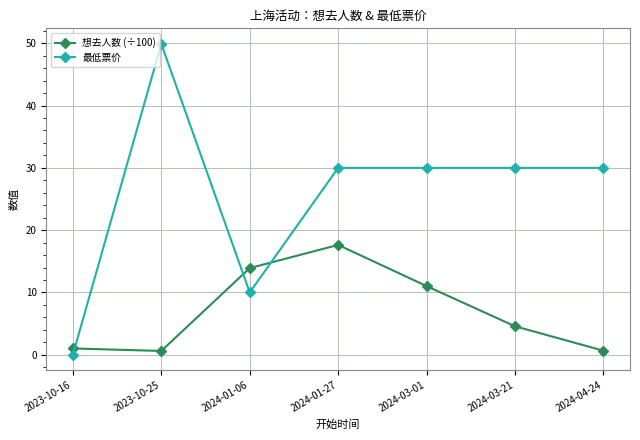

Which series has the widest spread of values?

最低票价